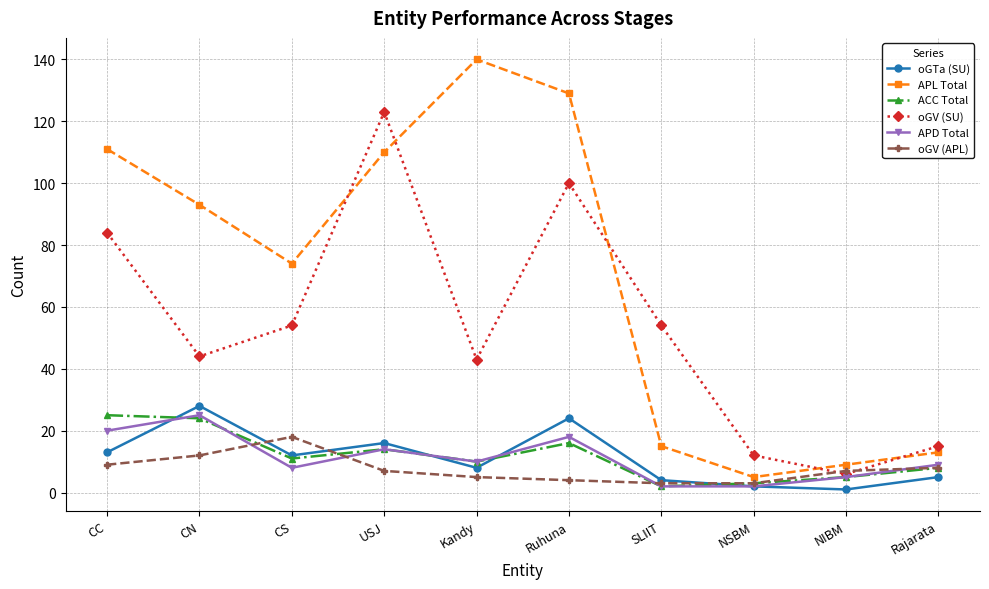

Which series changed the most between Ruhuna and NSBM?

APL Total